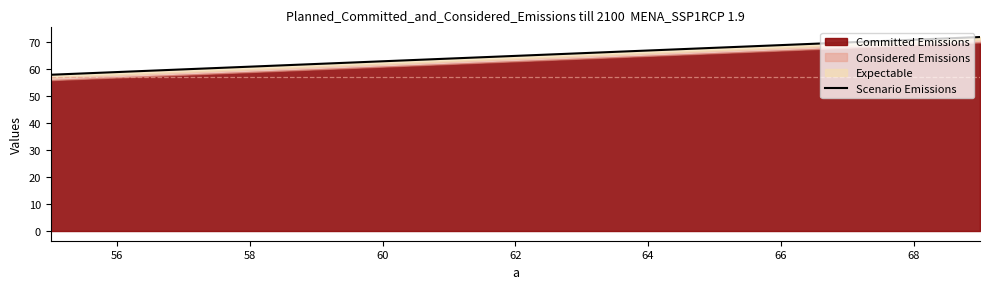

Read the value at 66, to the nearest 5.

65